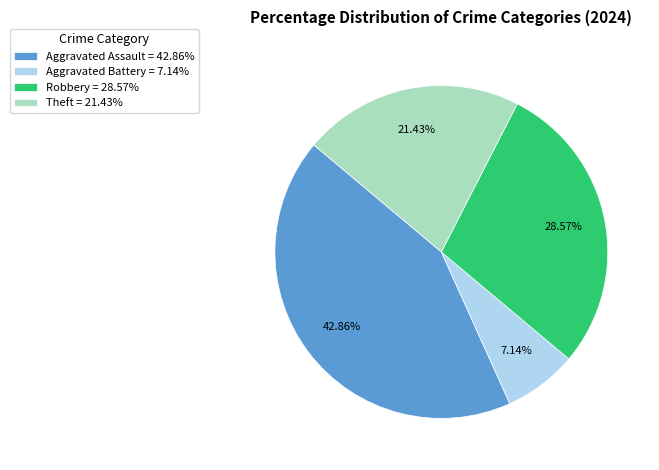

How many segments does this pie chart have?

4